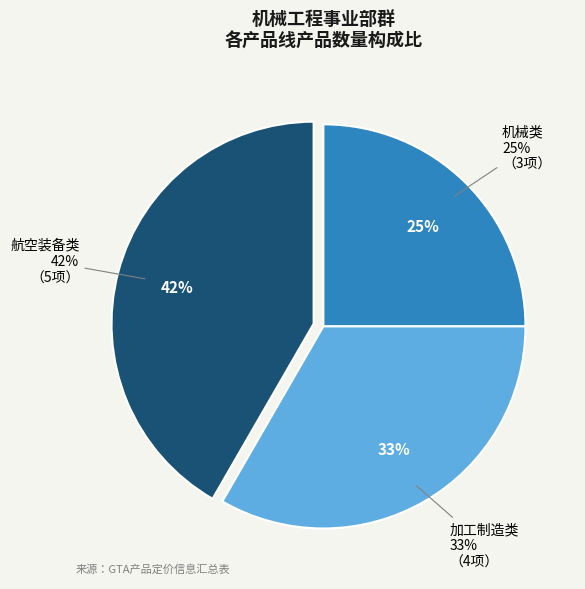

Combined, what portion of the pie is 机械类 and 航空装备类?

66.7%